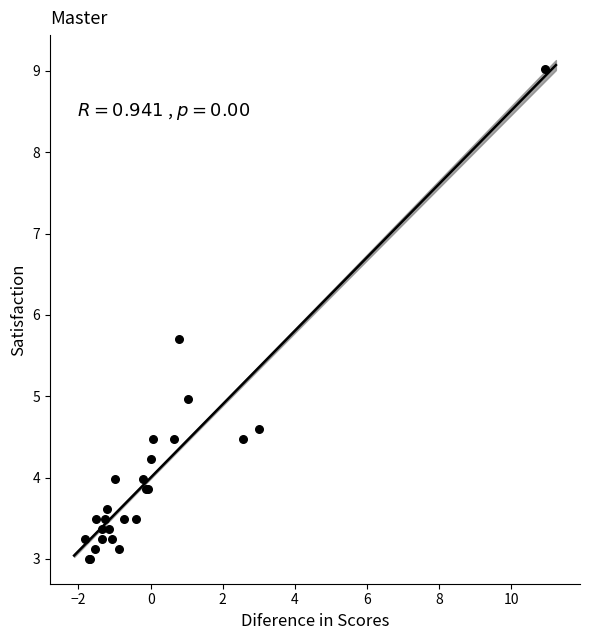

What Y value in the scatter plot is closest to 6?

5.7